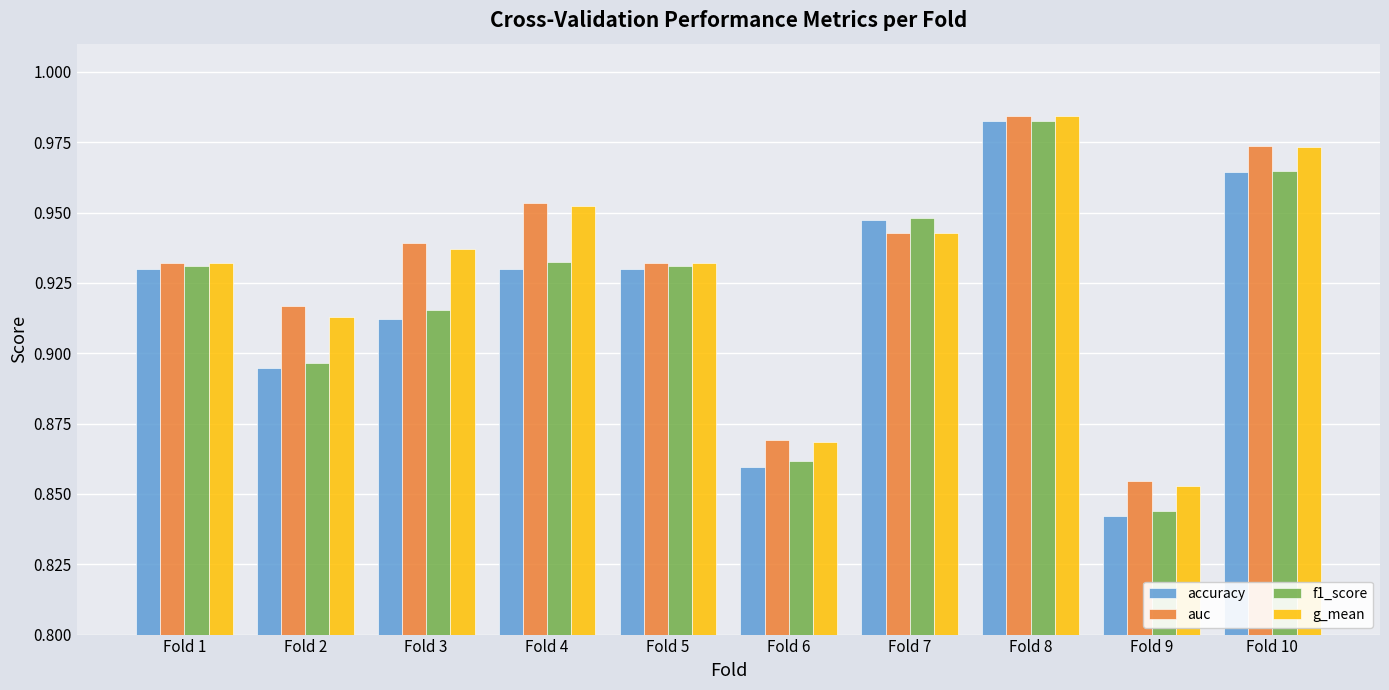

How many groups of bars are there?

10